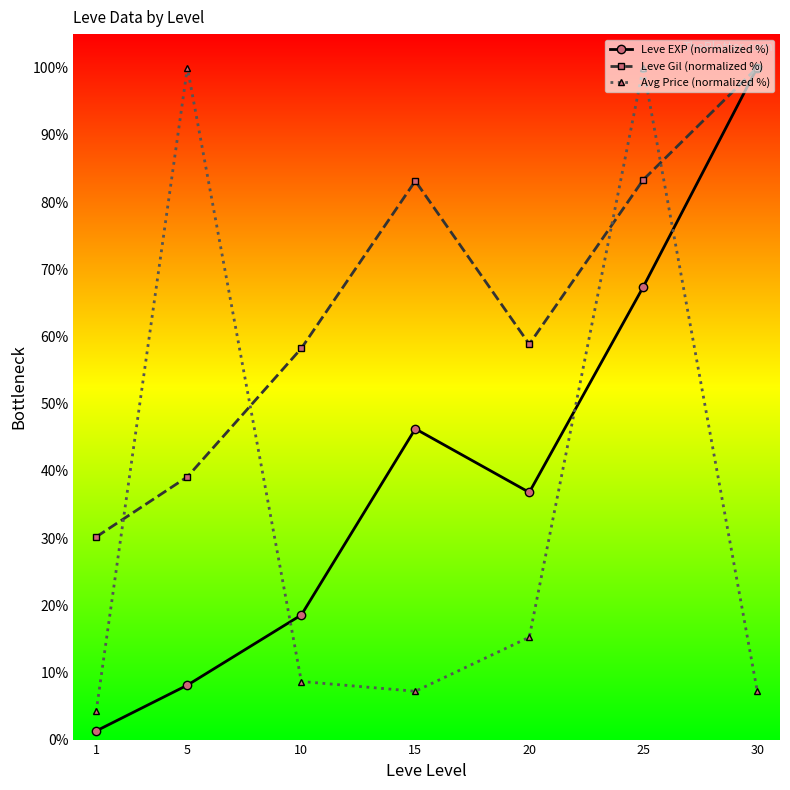

At how many categories does at least one series exceed 10?

7